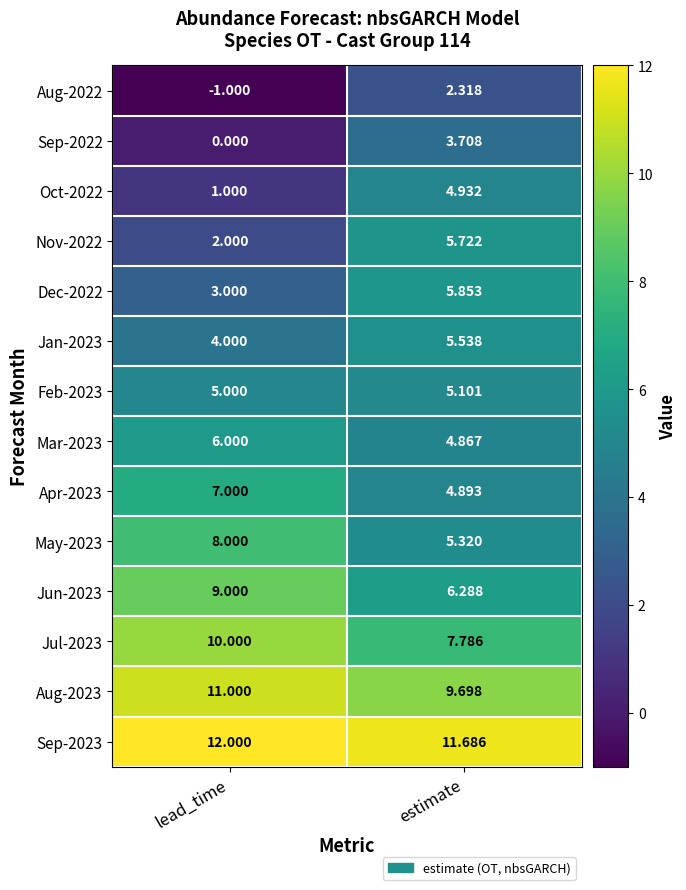

What is the difference between the highest and lowest values at estimate?

9.4